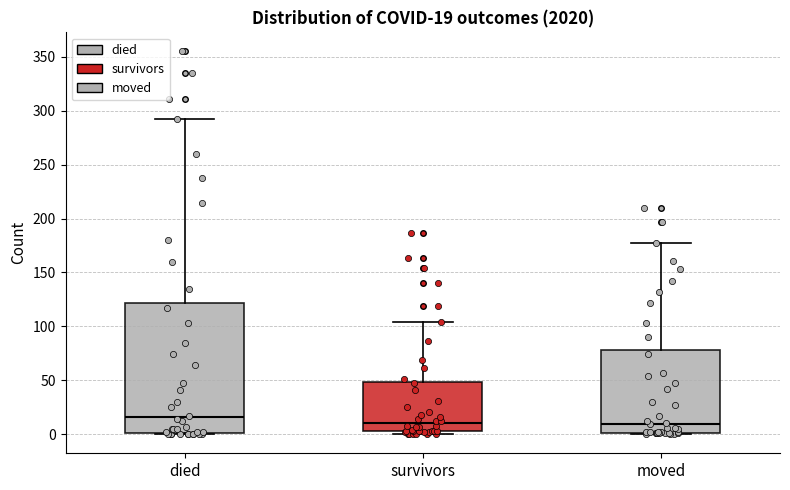

Comparing the boxes themselves (not the whiskers), which one is the tallest?

died